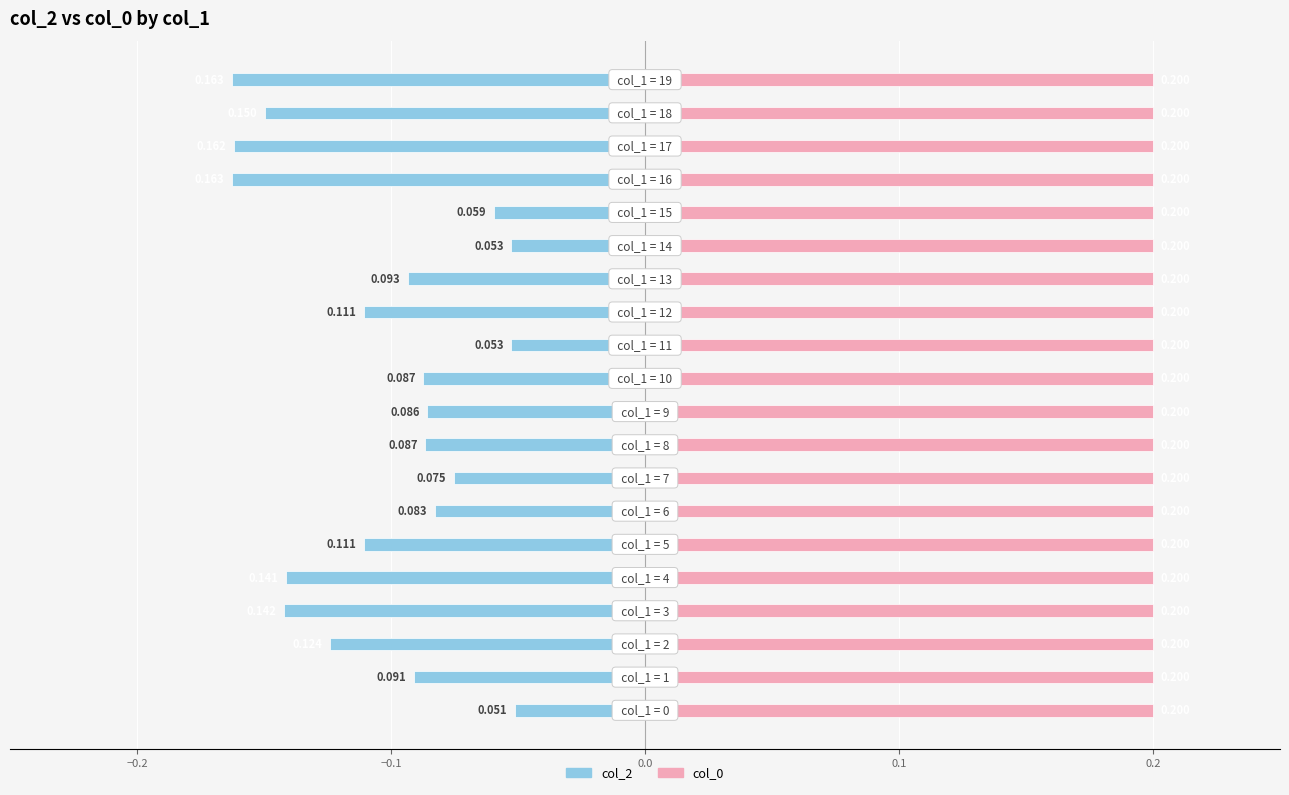

Which series has the largest range (max minus min)?

col_2